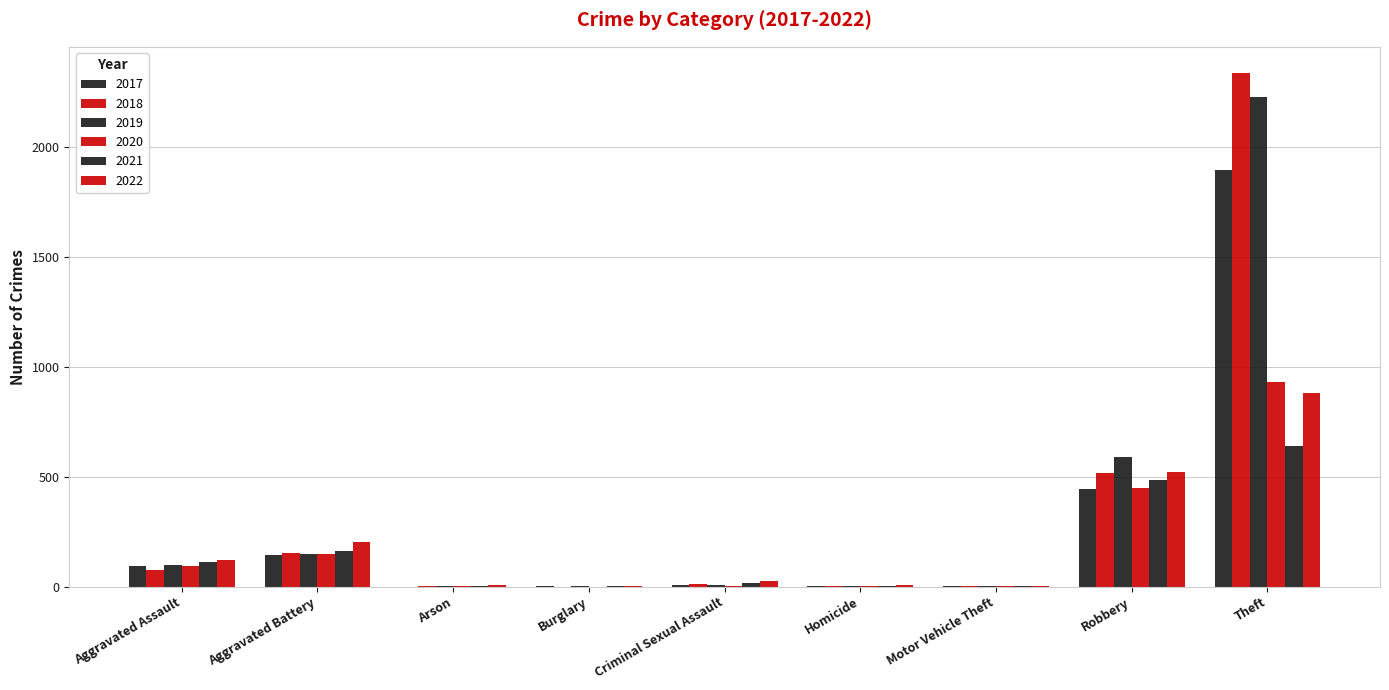

What is the difference between the second highest and minimum values in the 2017 series?

446